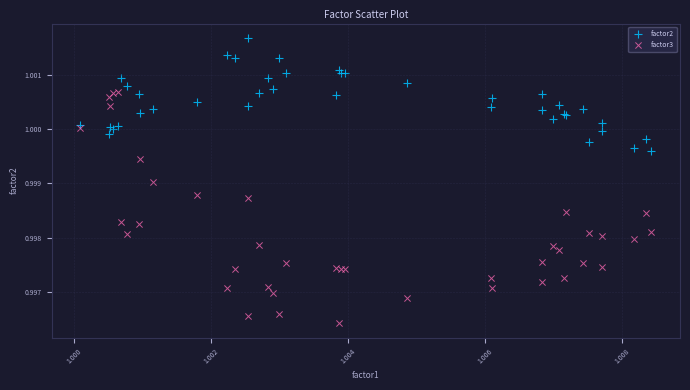

What are all the series names shown in the legend?

factor2, factor3